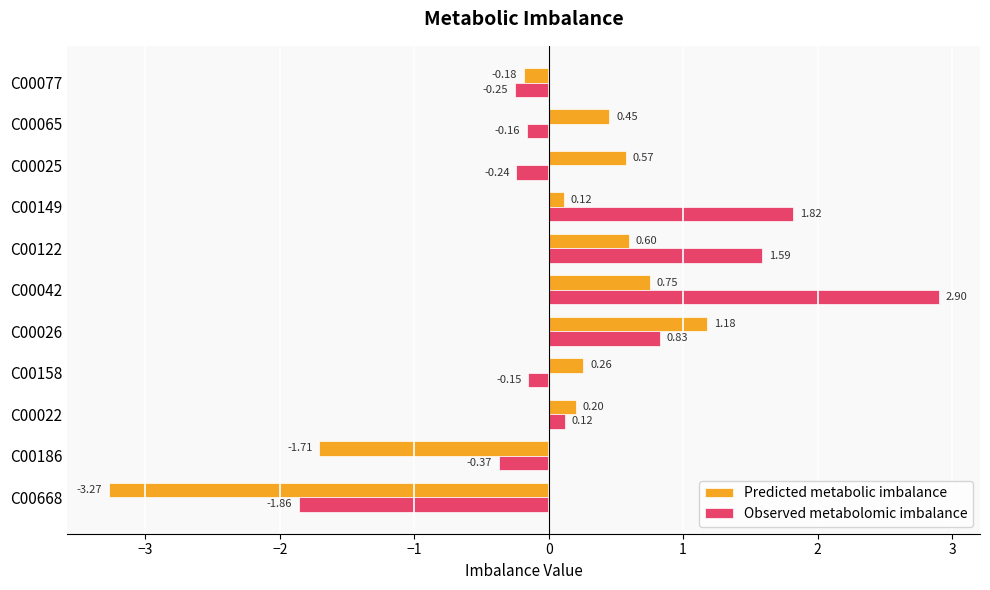

What is the total value across all series at C00149?

1.9